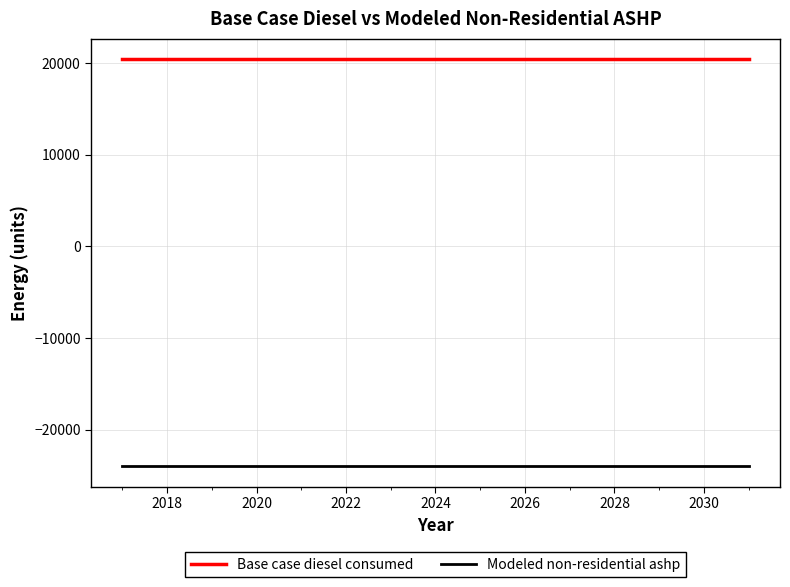

List the series in order of their overall mean, lowest first.

Modeled non-residential ashp, Base case diesel consumed